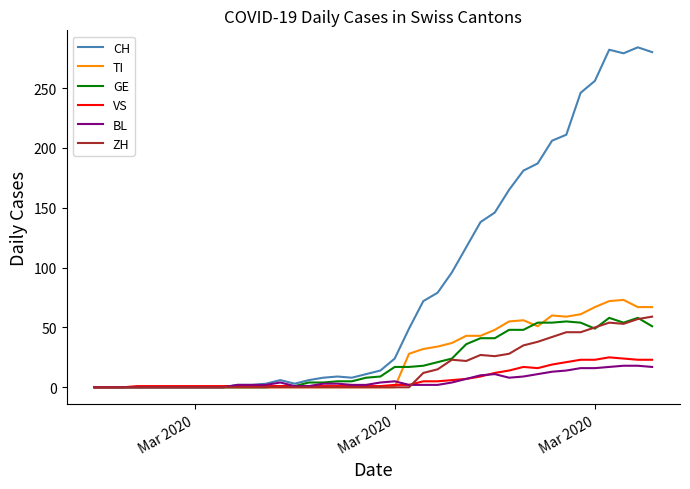

What is the greatest value displayed?

284